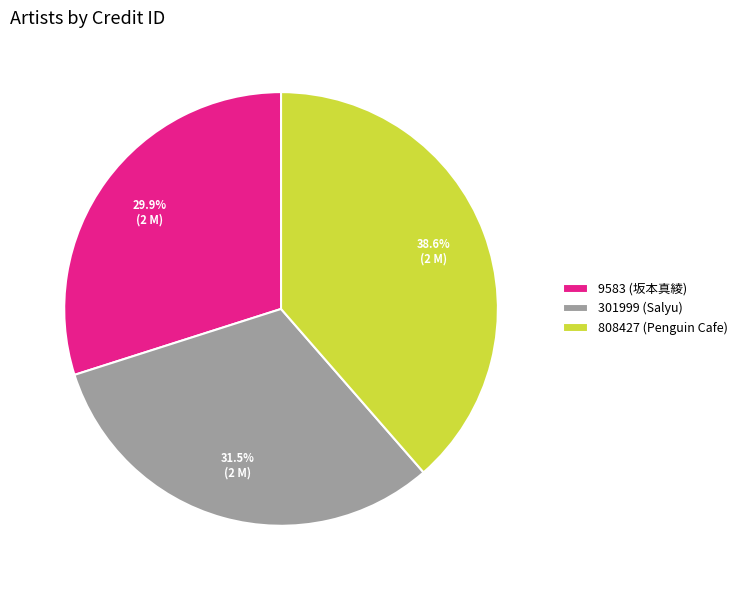

Count the number of slices in the pie.

3